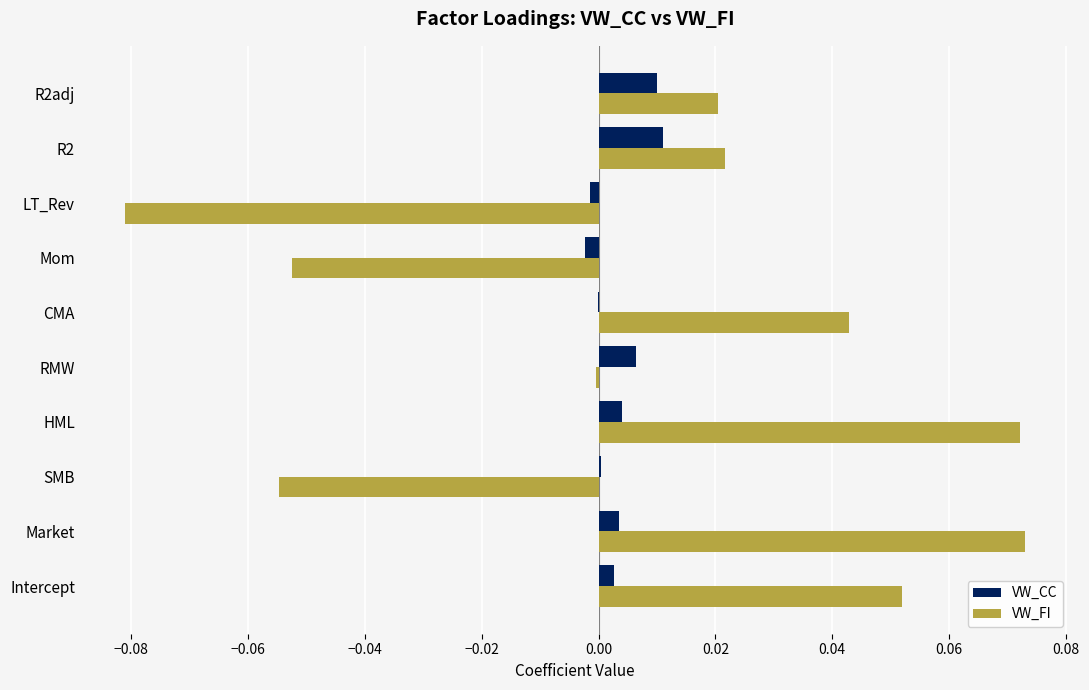

Is the value of VW_CC at RMW greater than the value of VW_FI at R2adj?

No